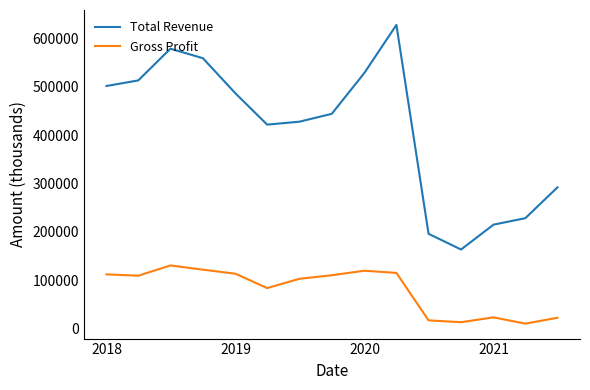

List the series in order of their overall mean, lowest first.

Gross Profit, Total Revenue